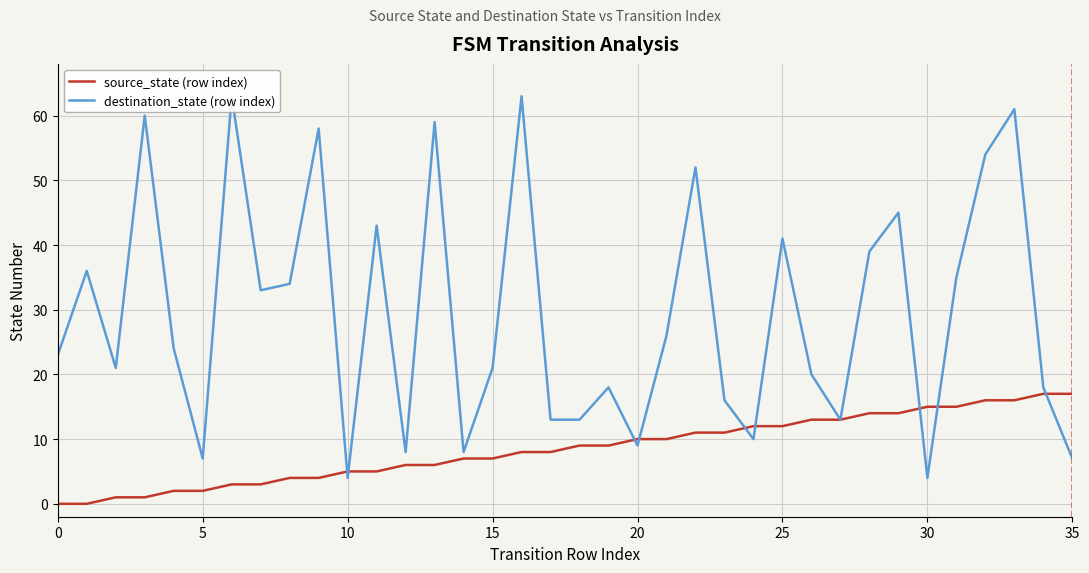

At how many categories does at least one series exceed 45?

8